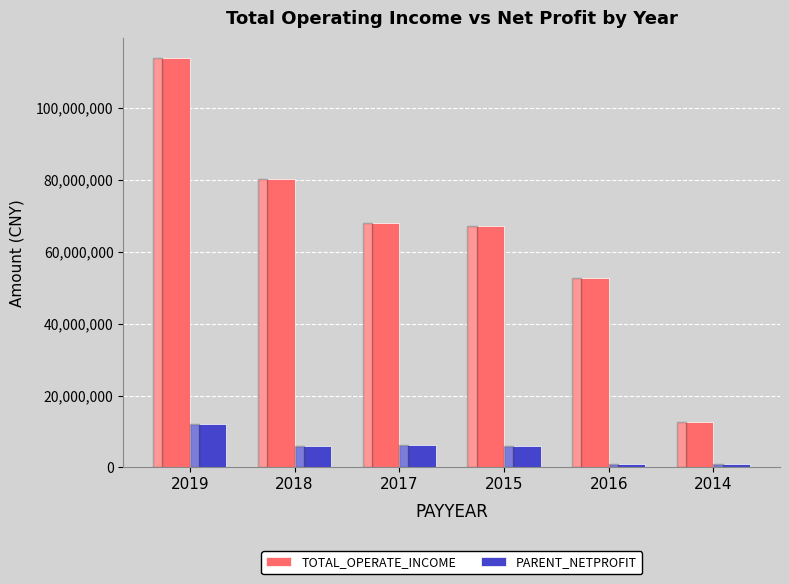

The PARENT_NETPROFIT series shows 6008235.1 at 2018. True or false?

True